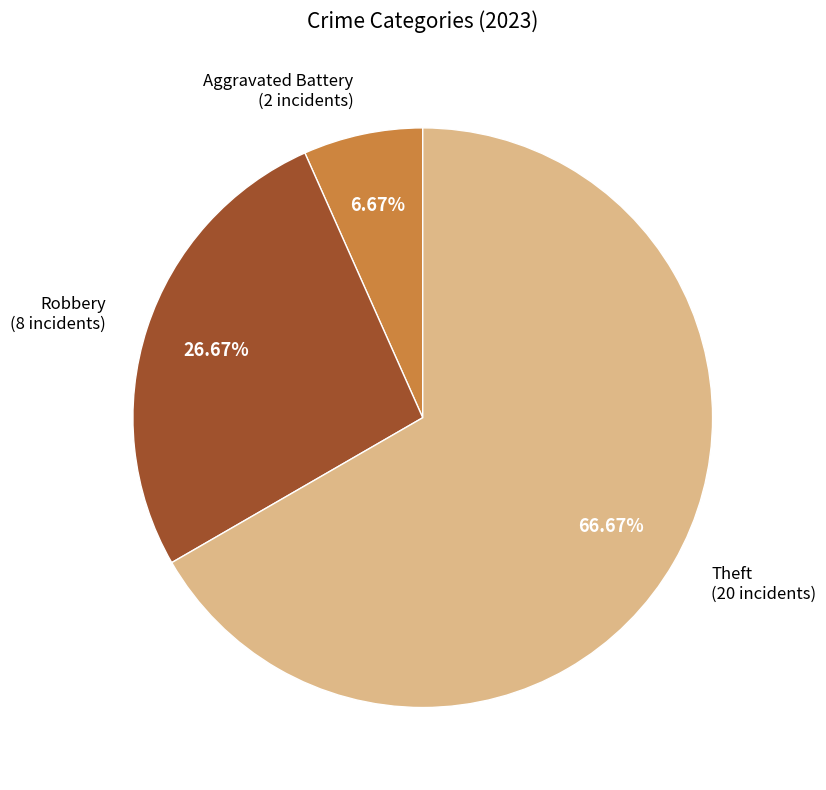

Combined, do Aggravated Battery and Theft account for over 50%?

Yes